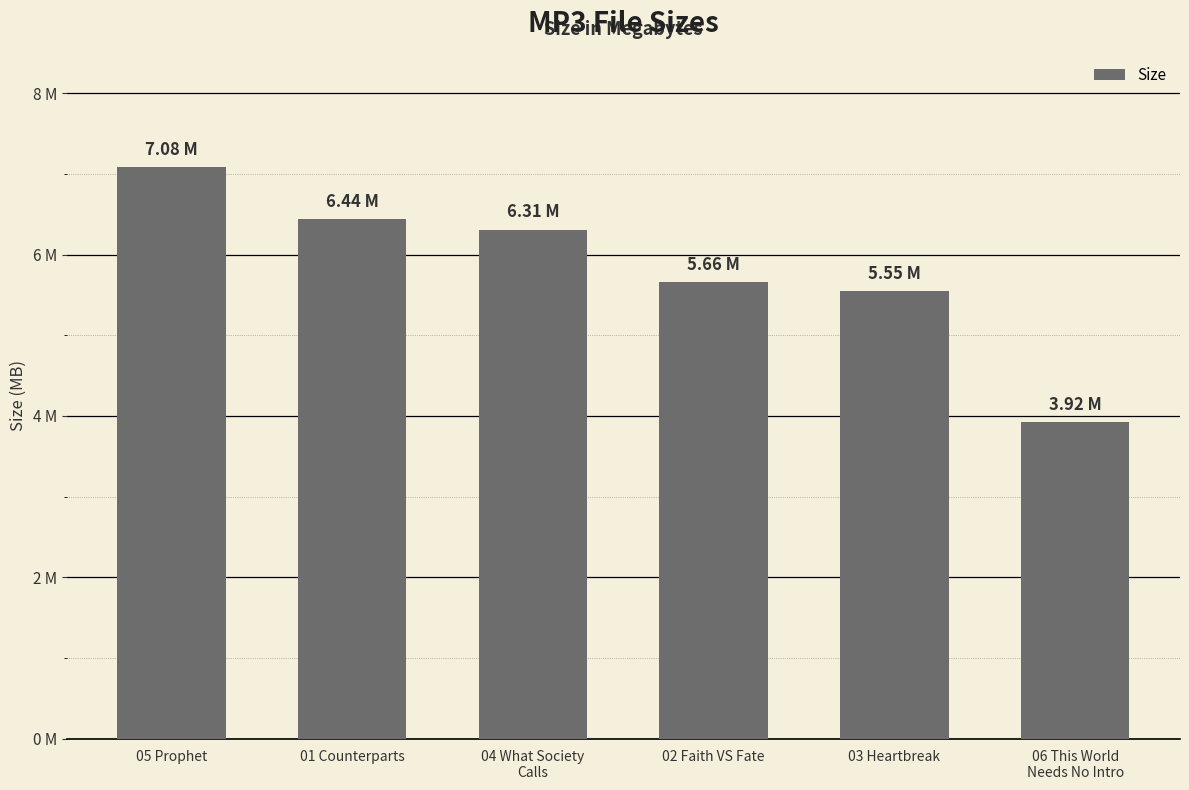

What is the difference between the values at 06 This World
Needs No Intro and 02 Faith VS Fate?

1.7